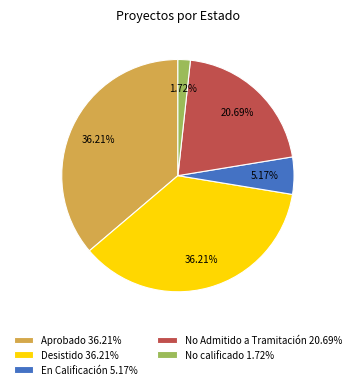

How many segments does this pie chart have?

5